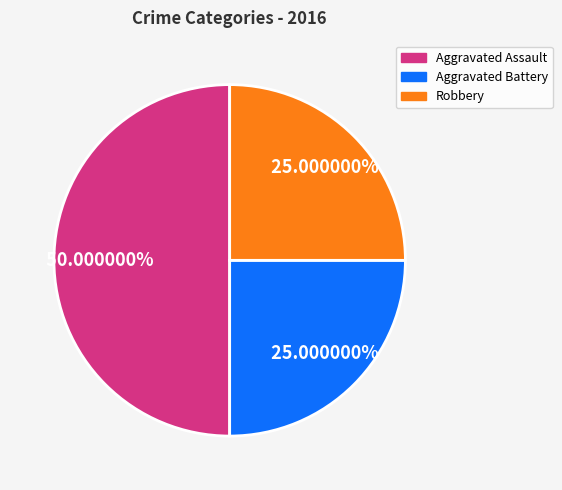

What is the largest slice in the pie chart?

Aggravated Assault